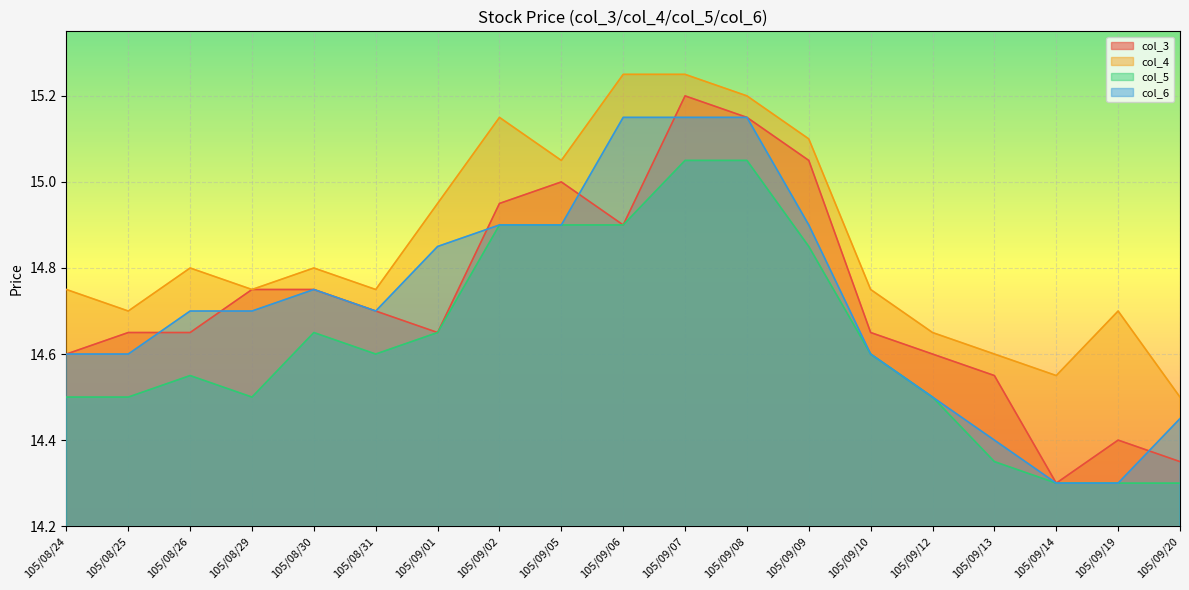

Read the col_3 value at 105/09/01.

14.7